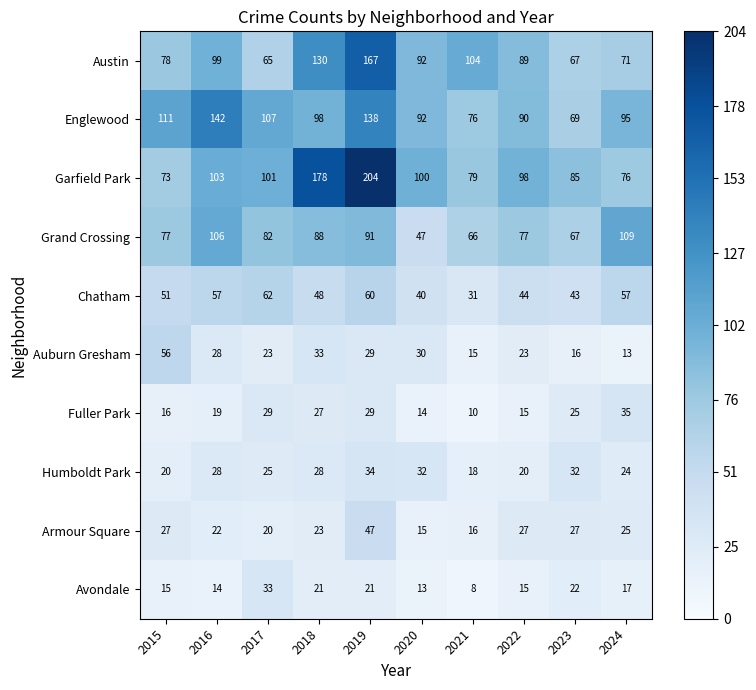

What is the total value across all series at 2019?

820